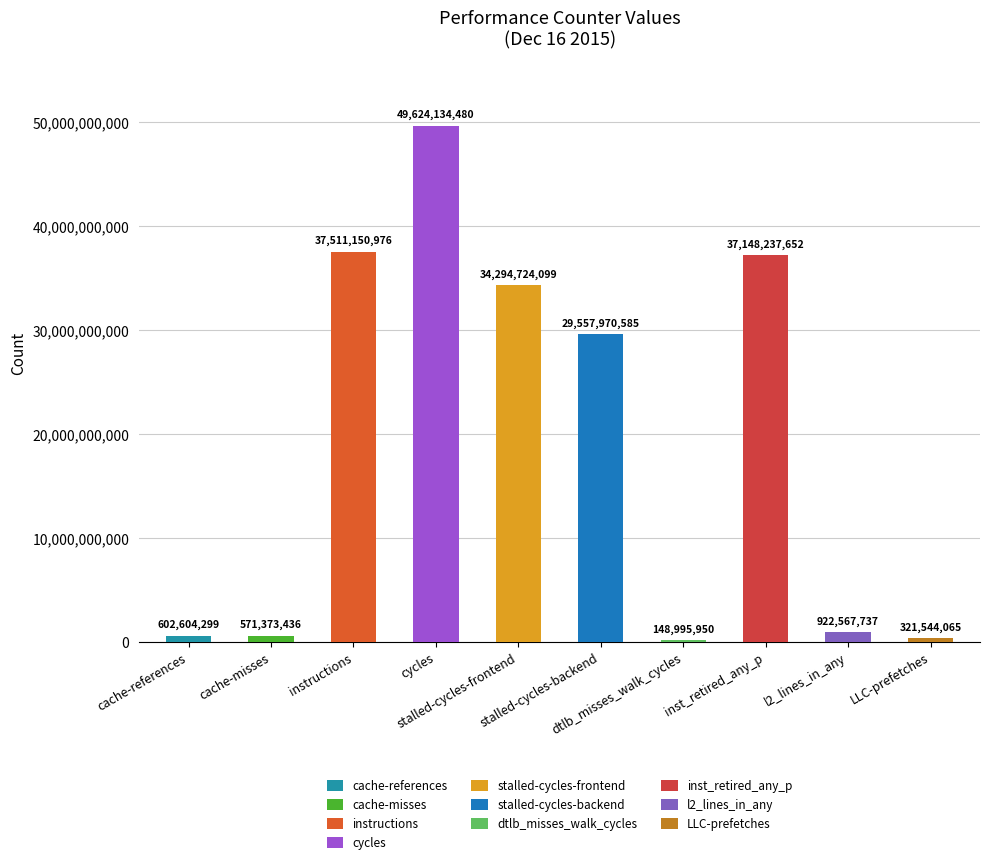

Is it true that the value at instructions is 37511150976?

True